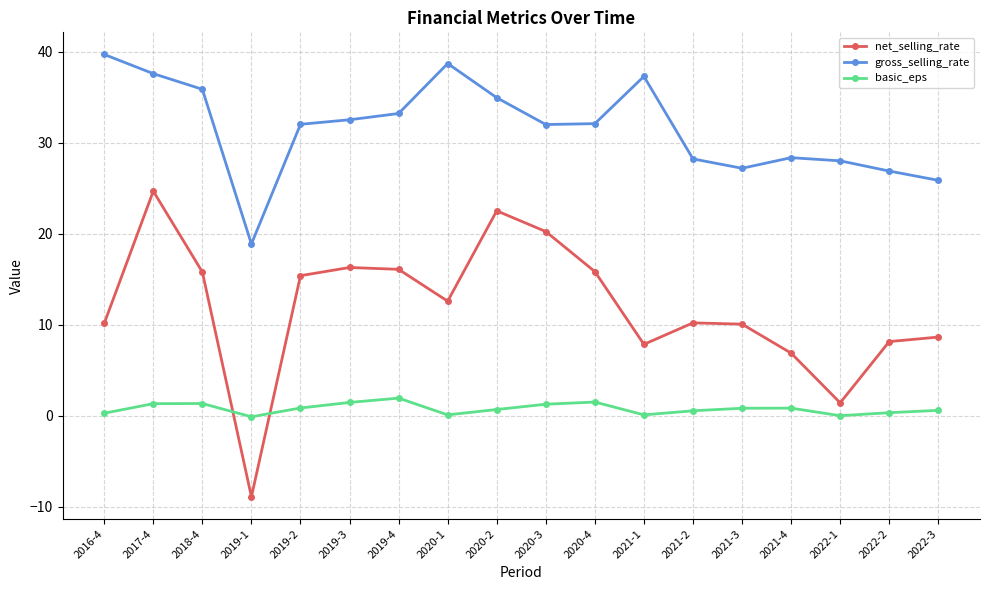

In basic_eps, how many points are higher than both neighbors (excluding endpoints)?

4